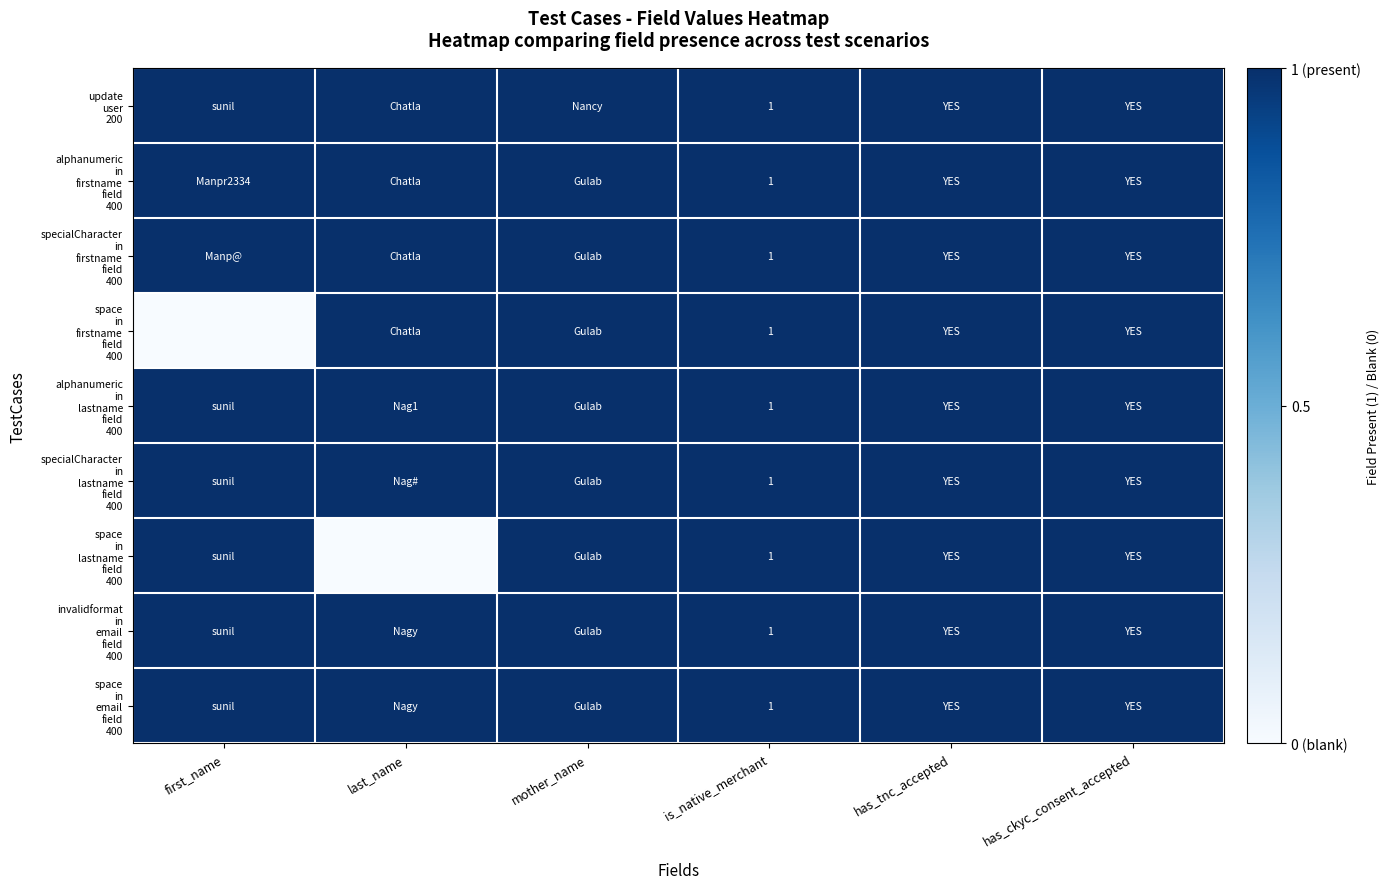

At how many categories does at least one series exceed 0?

6